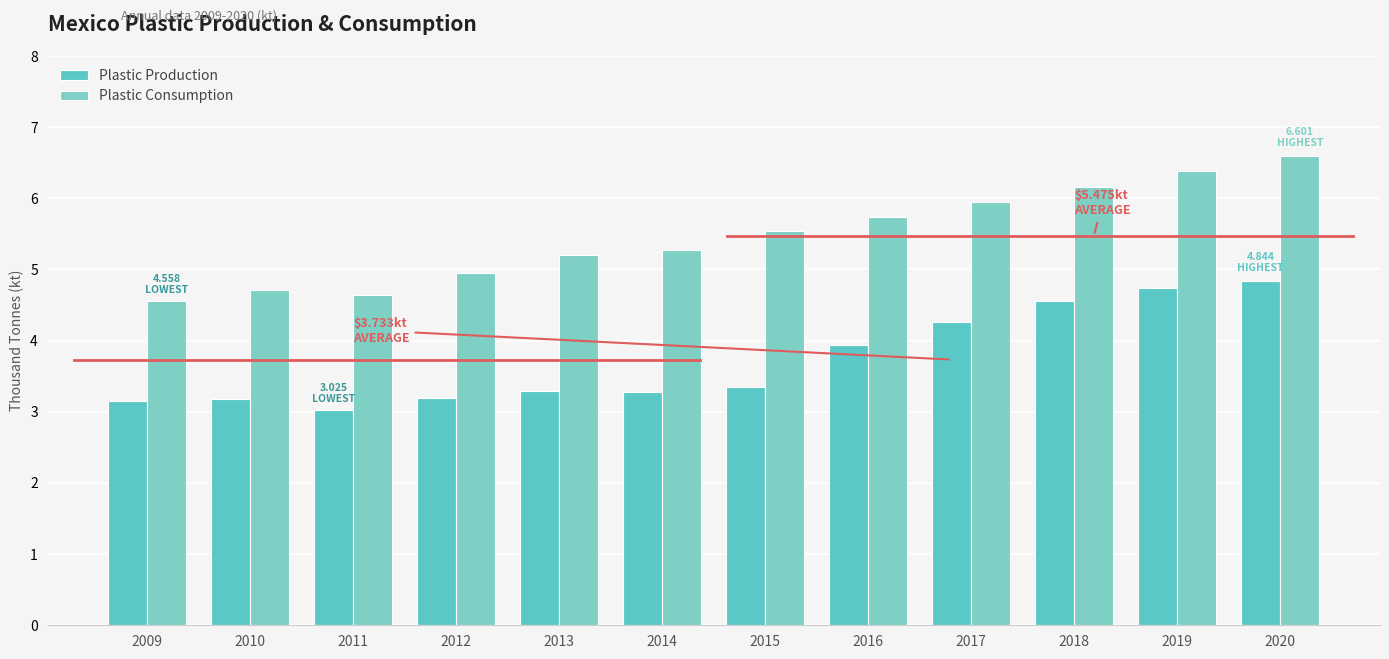

What is the smallest value displayed?

3.0